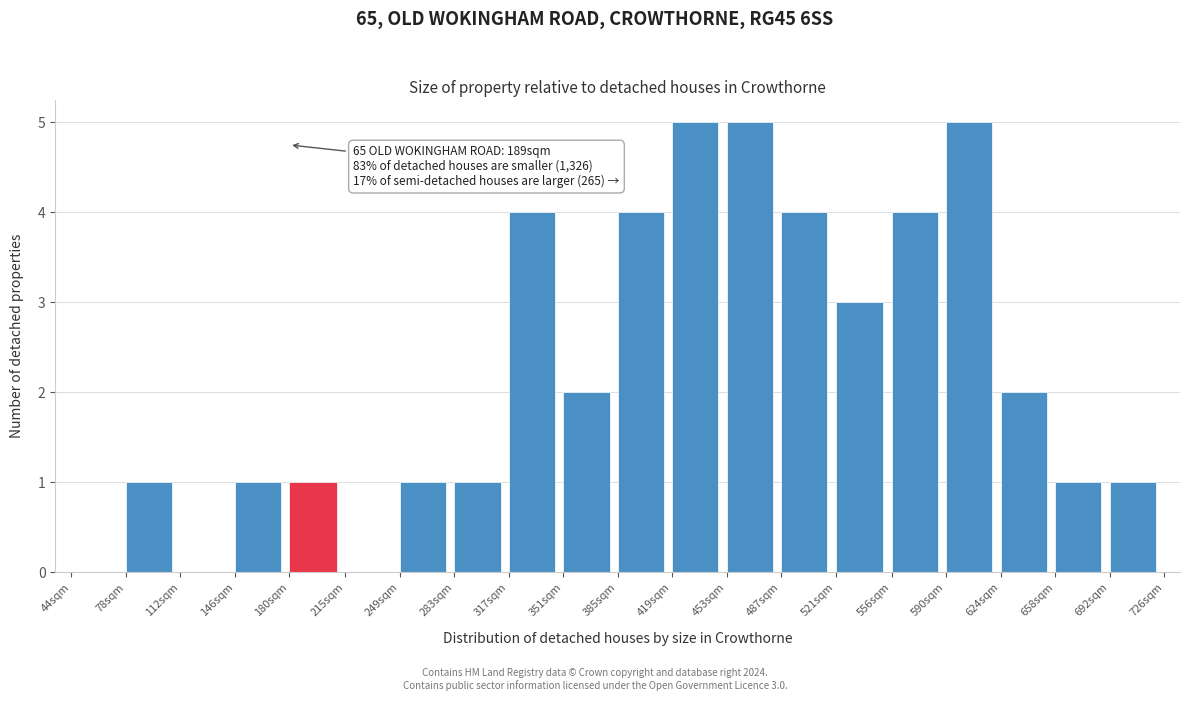

Reading right to left, extract all data points from this chart.

692sqm=1	658sqm=1	624sqm=2	590sqm=5	556sqm=4	521sqm=3	487sqm=4	453sqm=5	419sqm=5	385sqm=4	351sqm=2	317sqm=4	283sqm=1	249sqm=1	215sqm=0	180sqm=1	146sqm=1	112sqm=0	78sqm=1	44sqm=0